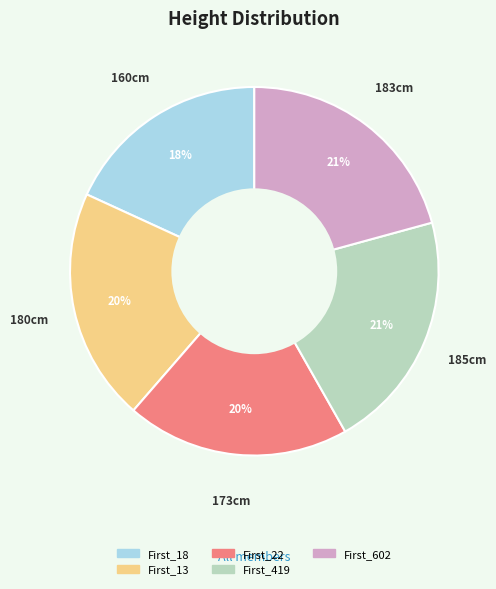

To the nearest percent, what percentage of the pie is First_13?

20%